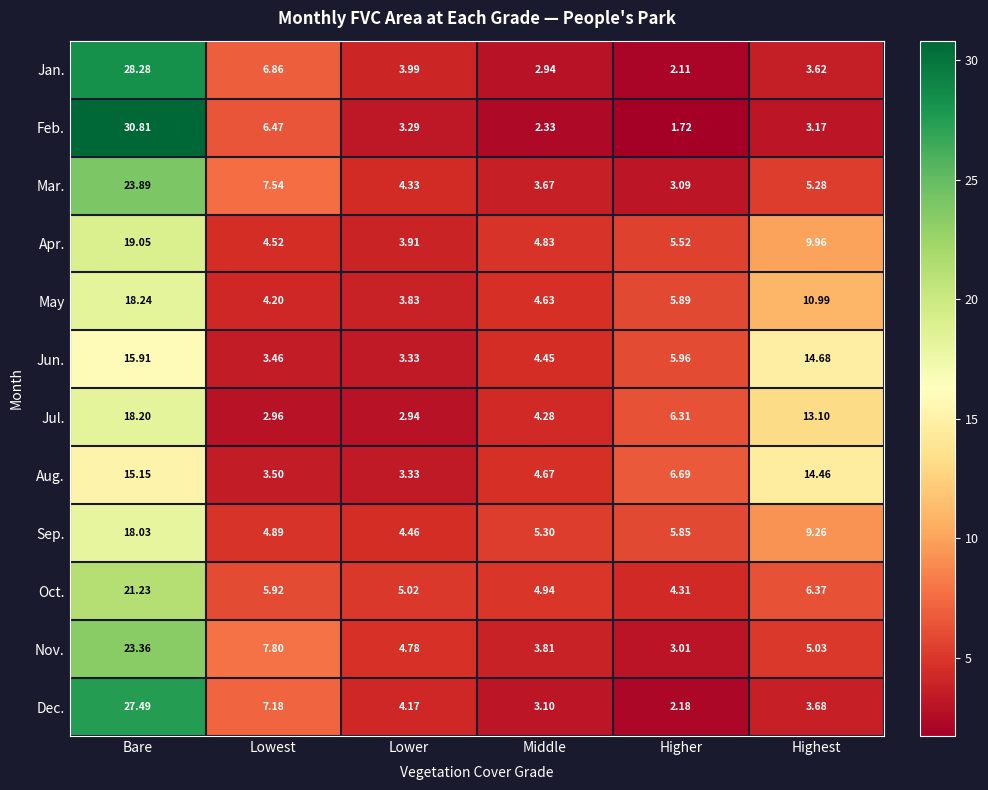

Which category has the highest value across all series?

Bare